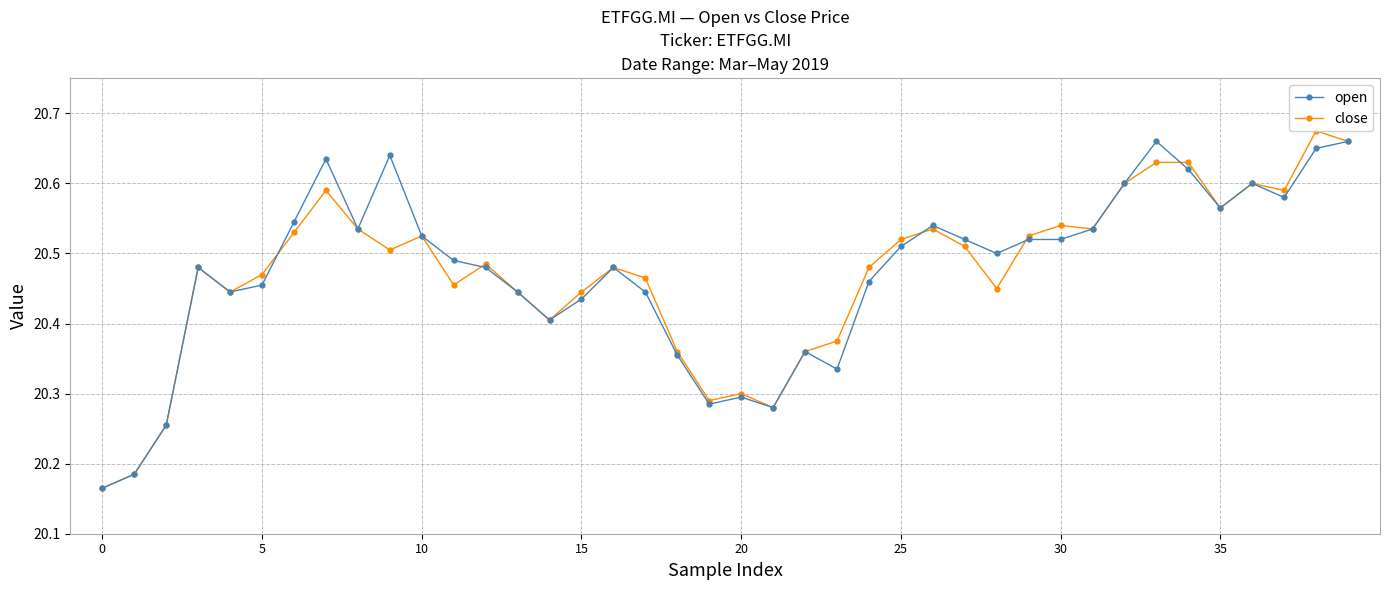

How many open values are between 20 and 21?

40